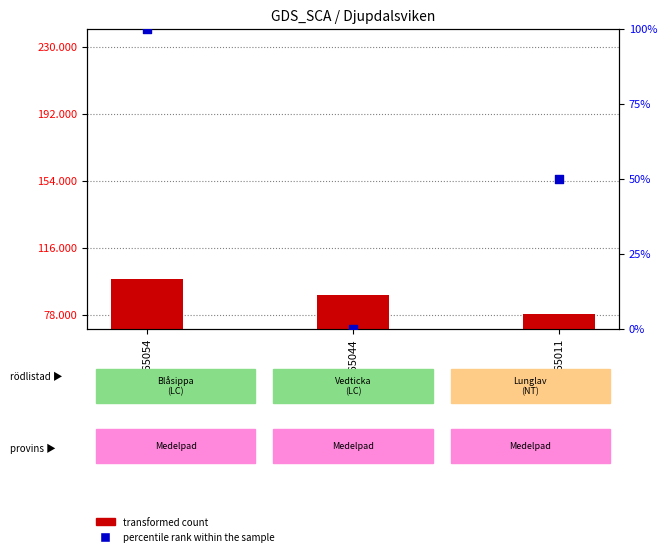

What is the total value across all series at 17265044?

89356